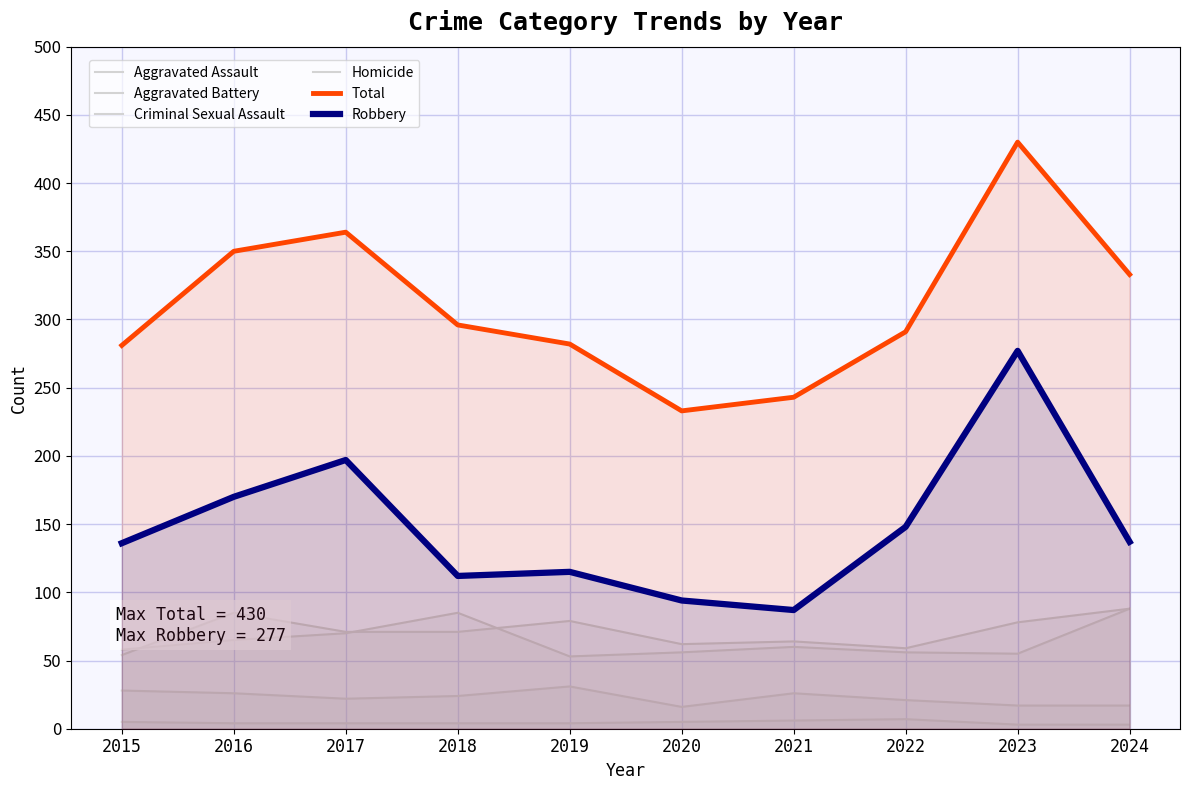

How many interior local peaks does the Total series have?

2